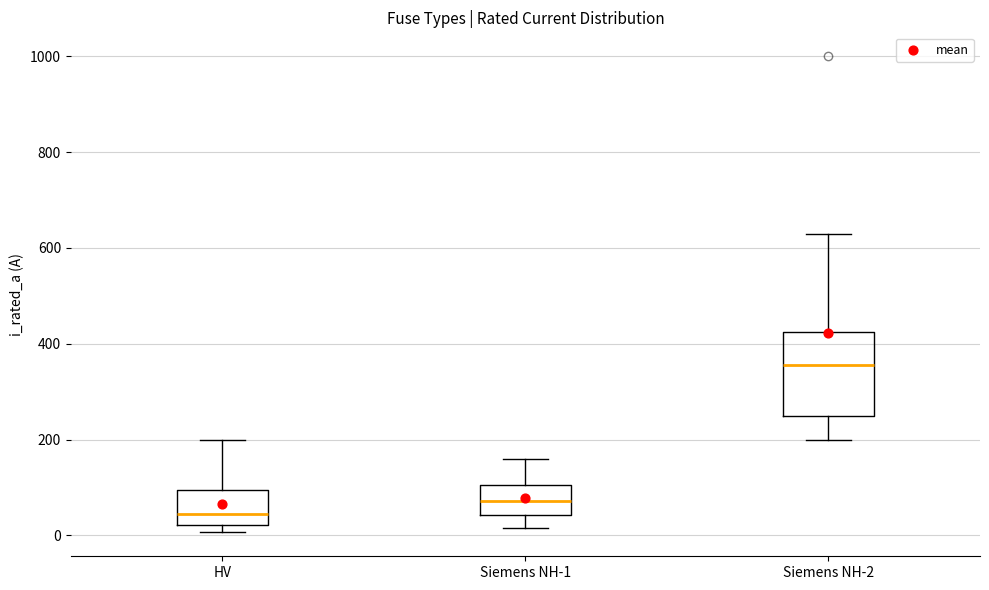

Reading left to right, transcribe this box plot: for each box, give where its median line is, the range the box spans, and where its two whiskers end, as read against the y-axis. The values are not printed on the chart, so give them approximately, as read against the axis.

HV: median 40, box 20 to 100, whiskers 0 to 200
Siemens NH-1: median 80, box 40 to 100, whiskers 20 to 160
Siemens NH-2: median 360, box 260 to 420, whiskers 200 to 640